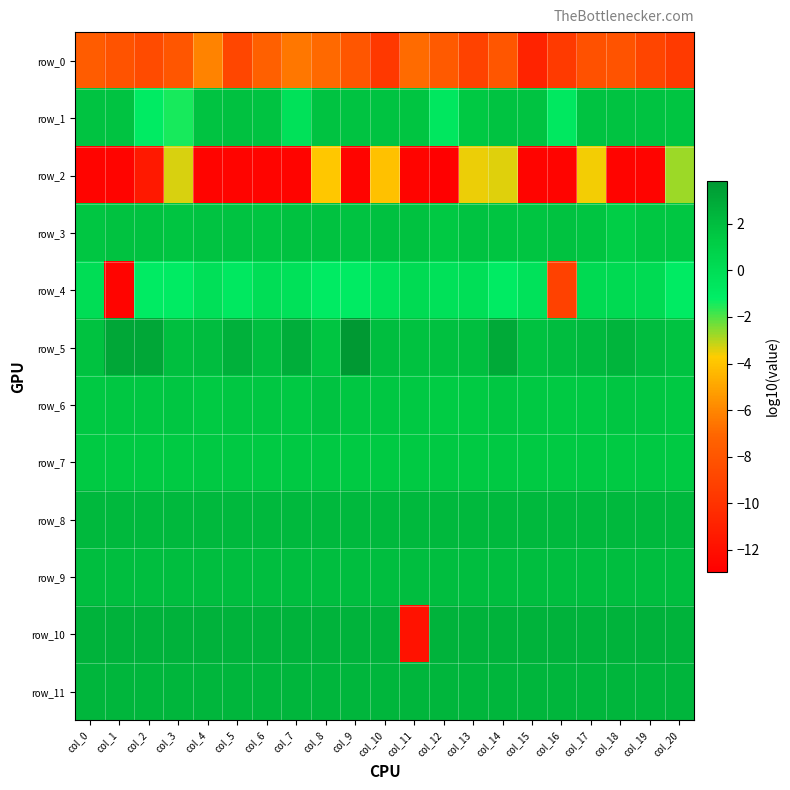

Rank the series at col_10 from highest to lowest value.

row_10, row_11, row_8, row_5, row_9, row_3, row_1, row_6, row_7, row_4, row_2, row_0